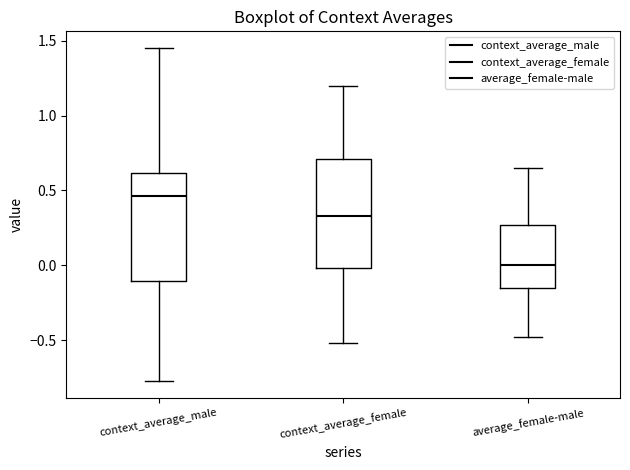

Which box's median line is the highest?

context_average_male